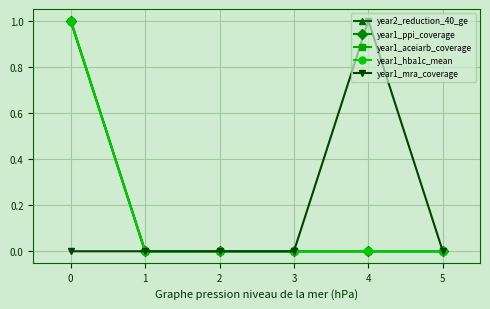

Reading left to right, what are all the values shown in this chart?

year2_reduction_40_ge: 1	0	0	0	0	0
year1_ppi_coverage: 1	0	0	0	0	0
year1_aceiarb_coverage: 1	0	0	0	0	0
year1_hba1c_mean: 1	0	0	0	0	0
year1_mra_coverage: 0	0	0	0	1	0